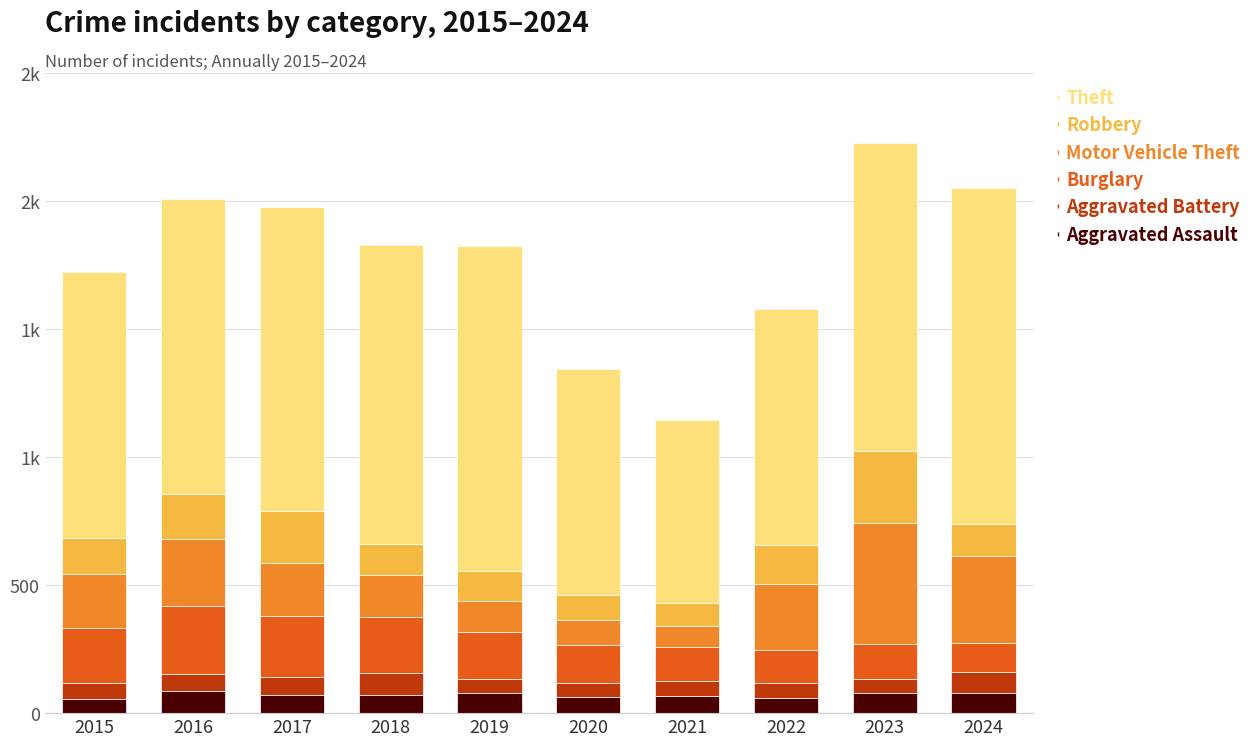

At which category is the sum across all series the highest?

2023